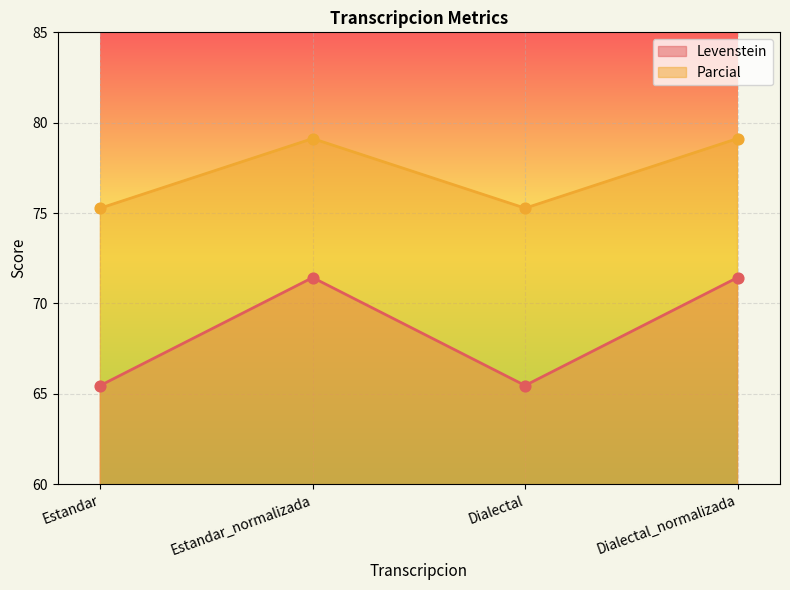

At which category is the sum across all series the highest?

Estandar_normalizada